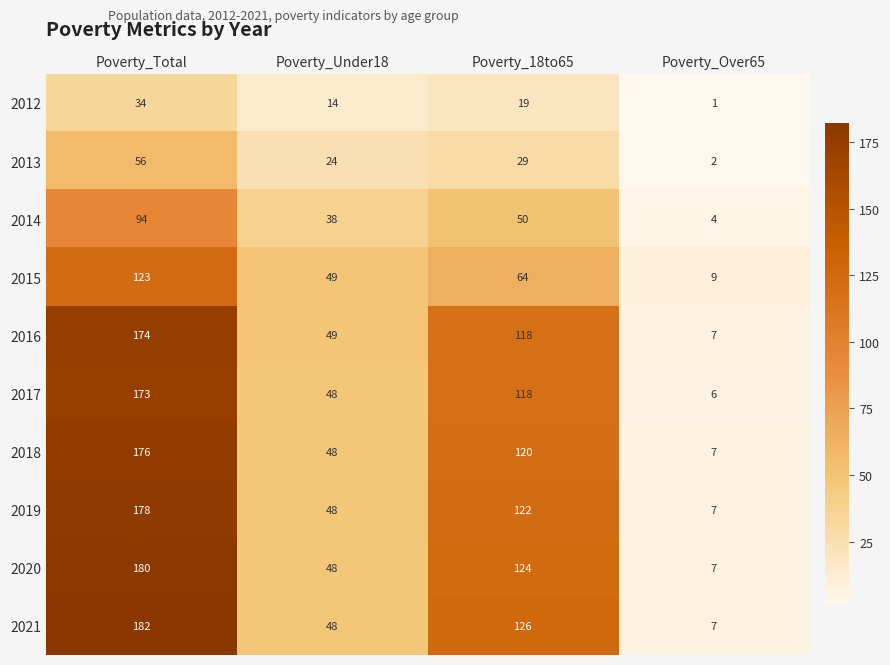

Is it true that 2020 equals 3 at Poverty_Over65?

False